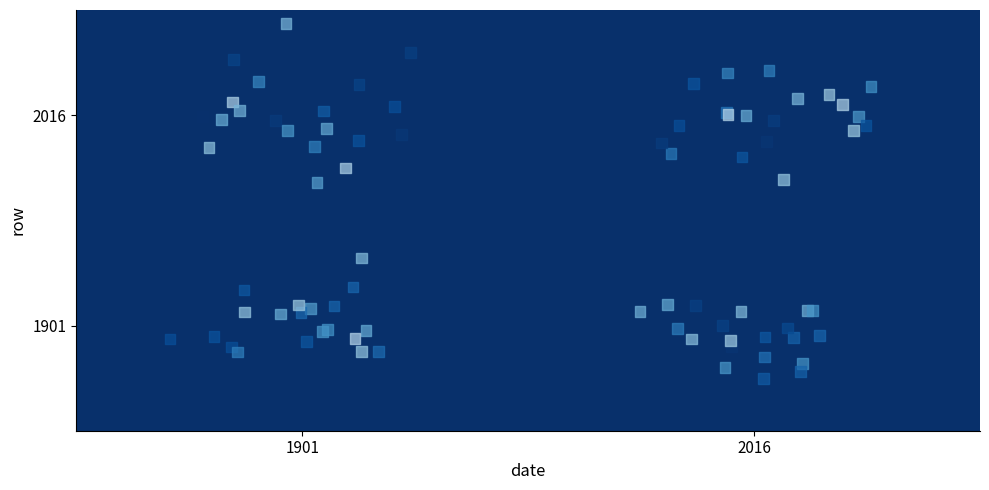

How many 1901 values are between 0 and 100?

2